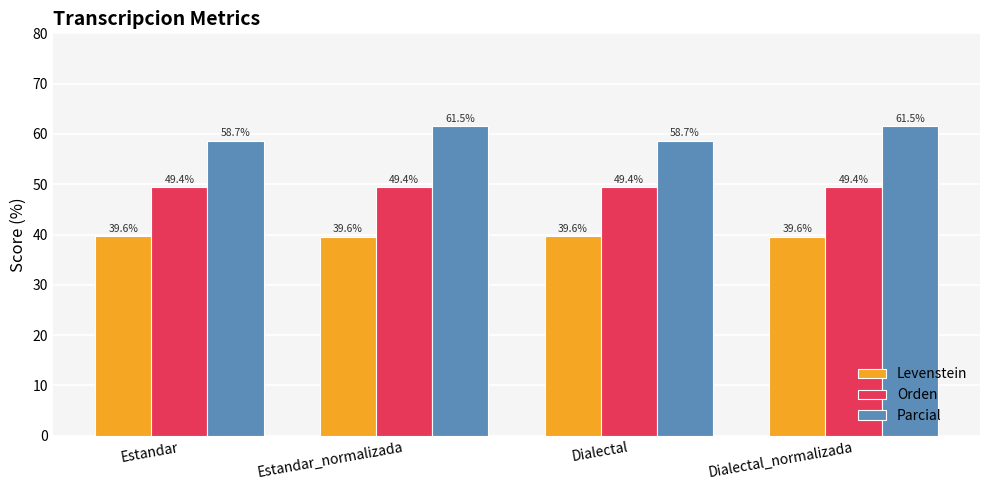

How many bars are there in each group?

3